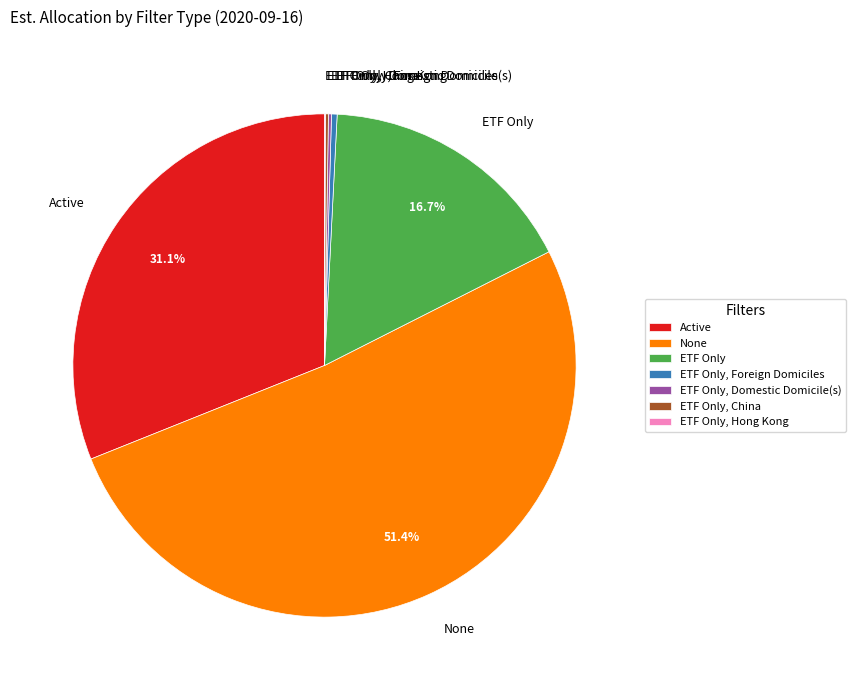

Is the sum of None and Active greater than half?

Yes